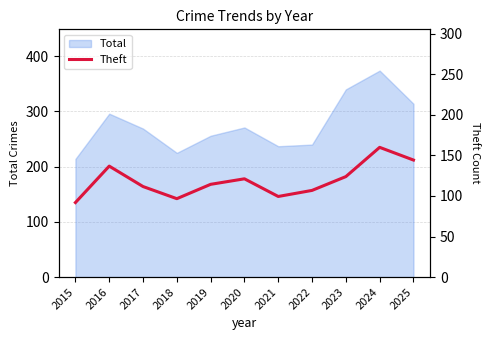

Does the chart have visible grid lines?

Yes